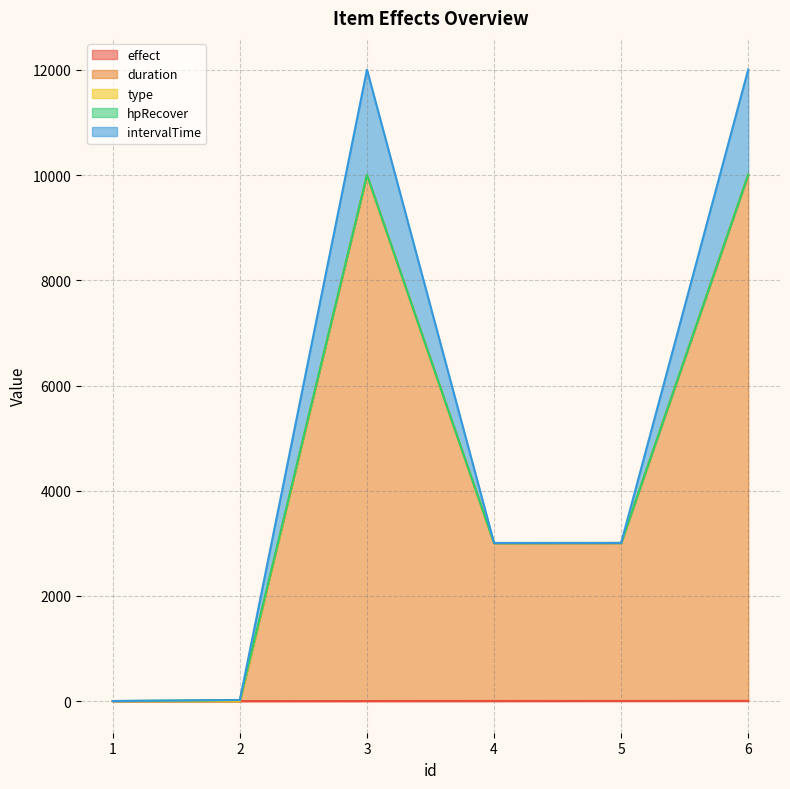

What is the total value across all series at 4?

3006